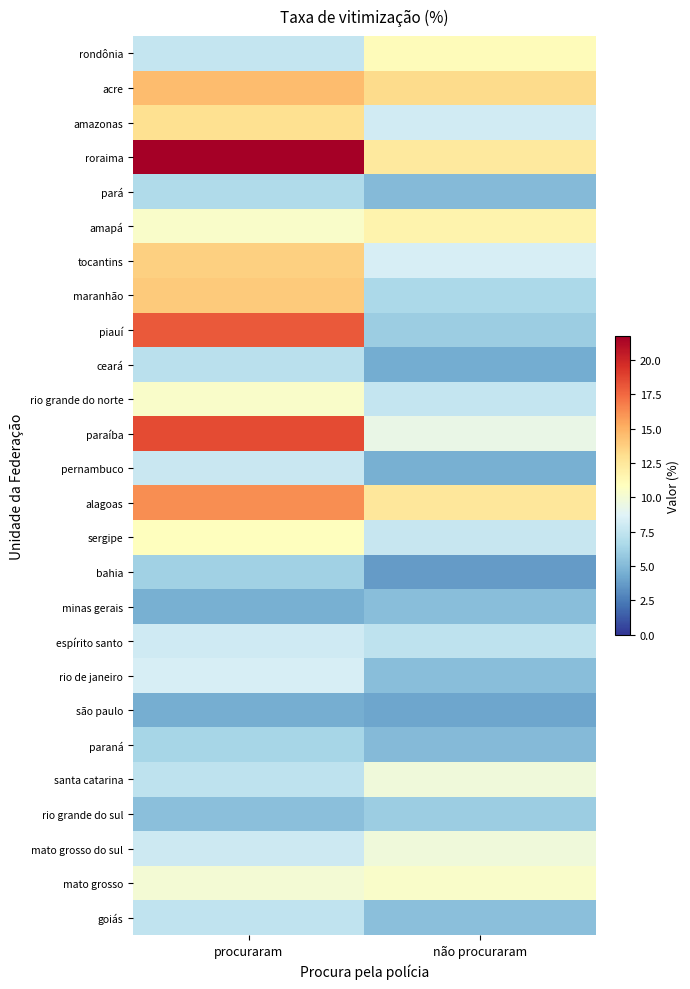

Reading left to right, what are all the values shown in this chart?

rondônia: procuraram=7.6	não procuraram=11.1
acre: procuraram=14.6	não procuraram=13.2
amazonas: procuraram=12.9	não procuraram=8.1
roraima: procuraram=21.7	não procuraram=12.3
pará: procuraram=6.8	não procuraram=5.1
amapá: procuraram=10.5	não procuraram=11.6
tocantins: procuraram=13.7	não procuraram=8.3
maranhão: procuraram=14.0	não procuraram=6.6
piauí: procuraram=18.0	não procuraram=6.0
ceará: procuraram=7.2	não procuraram=4.4
rio grande do norte: procuraram=10.5	não procuraram=7.6
paraíba: procuraram=18.5	não procuraram=9.4
pernambuco: procuraram=7.8	não procuraram=4.6
alagoas: procuraram=16.2	não procuraram=12.5
sergipe: procuraram=10.9	não procuraram=7.7
bahia: procuraram=6.1	não procuraram=3.7
minas gerais: procuraram=4.5	não procuraram=5.2
espírito santo: procuraram=8.0	não procuraram=7.4
rio de janeiro: procuraram=8.3	não procuraram=5.2
são paulo: procuraram=4.5	não procuraram=4.1
paraná: procuraram=6.4	não procuraram=5.0
santa catarina: procuraram=7.3	não procuraram=9.8
rio grande do sul: procuraram=5.3	não procuraram=6.0
mato grosso do sul: procuraram=7.9	não procuraram=9.8
mato grosso: procuraram=10.1	não procuraram=10.5
goiás: procuraram=7.4	não procuraram=5.3